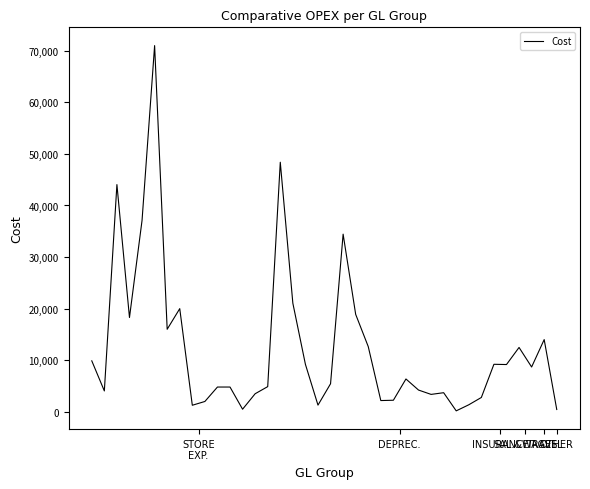

What is the average value?

12469.0